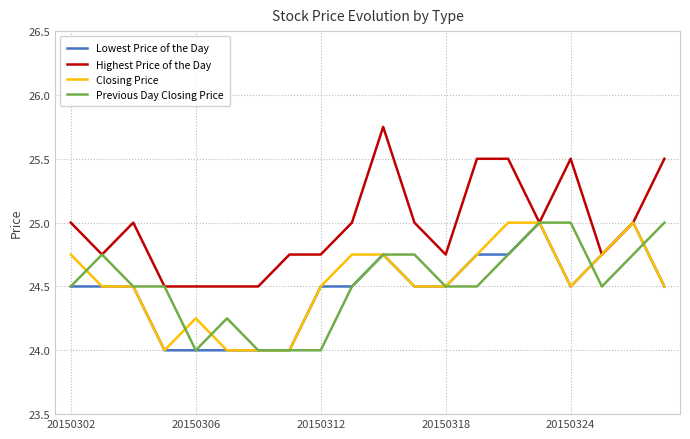

Which series has the largest range (max minus min)?

Highest Price of the Day